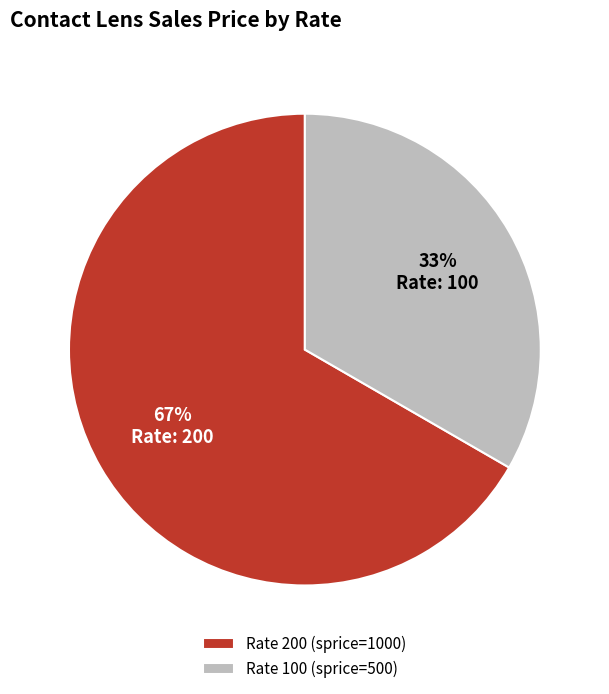

The Rate 100 (sprice=500) slice represents 33% of the pie. True or false?

True